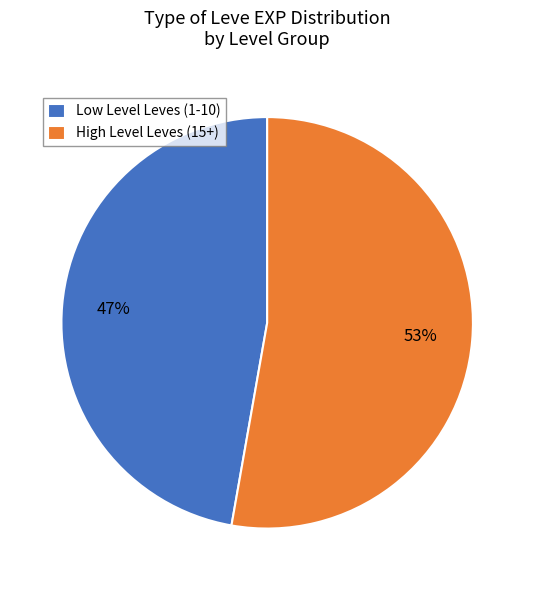

What is the majority slice?

High Level Leves (15+)